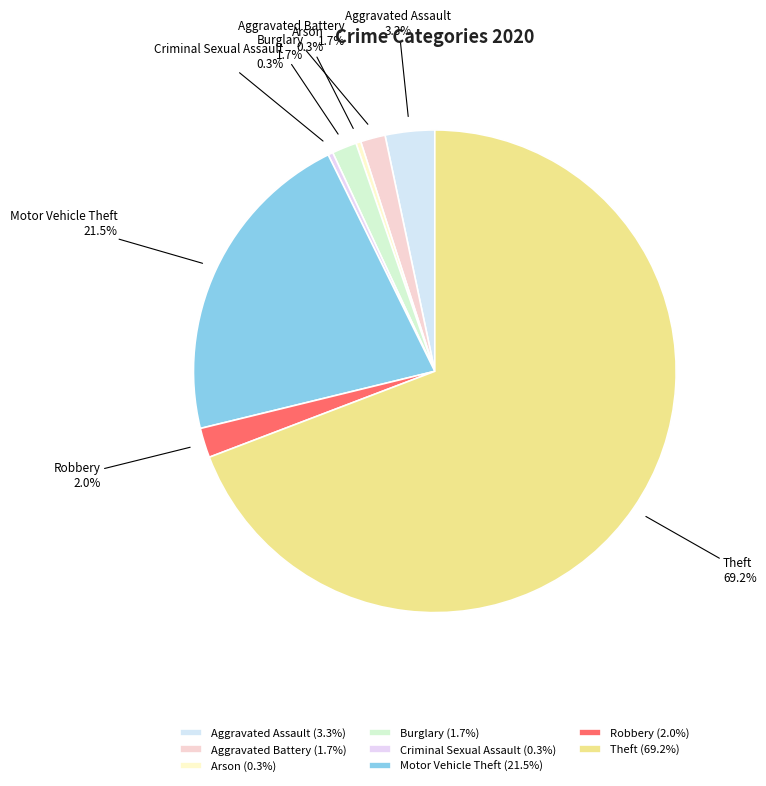

Does any single category account for the majority?

Yes